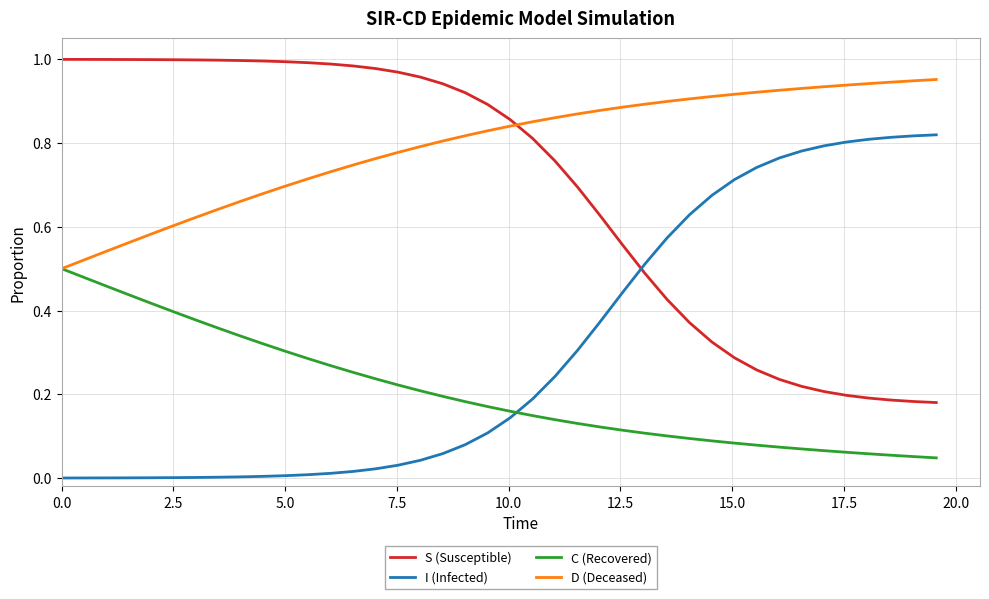

Which series has the largest total across all categories?

D (Deceased)